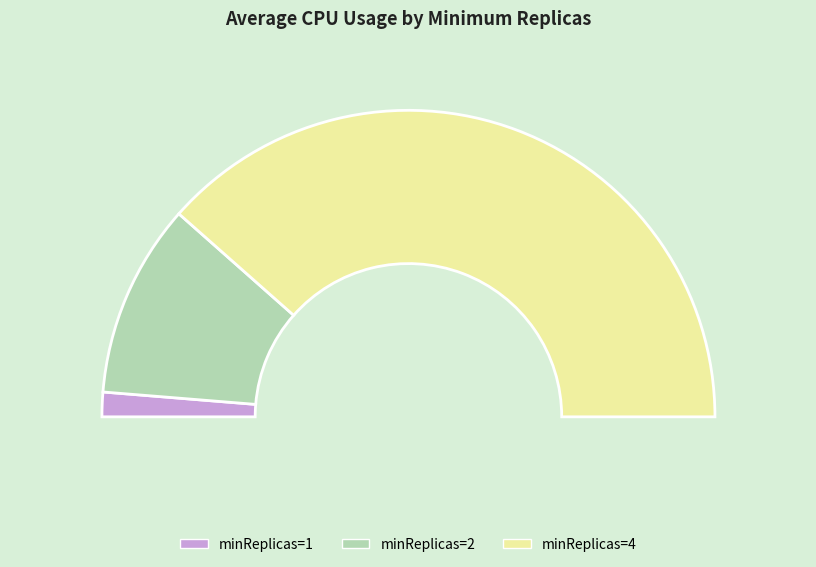

The 1 slice represents 8% of the pie. True or false?

False